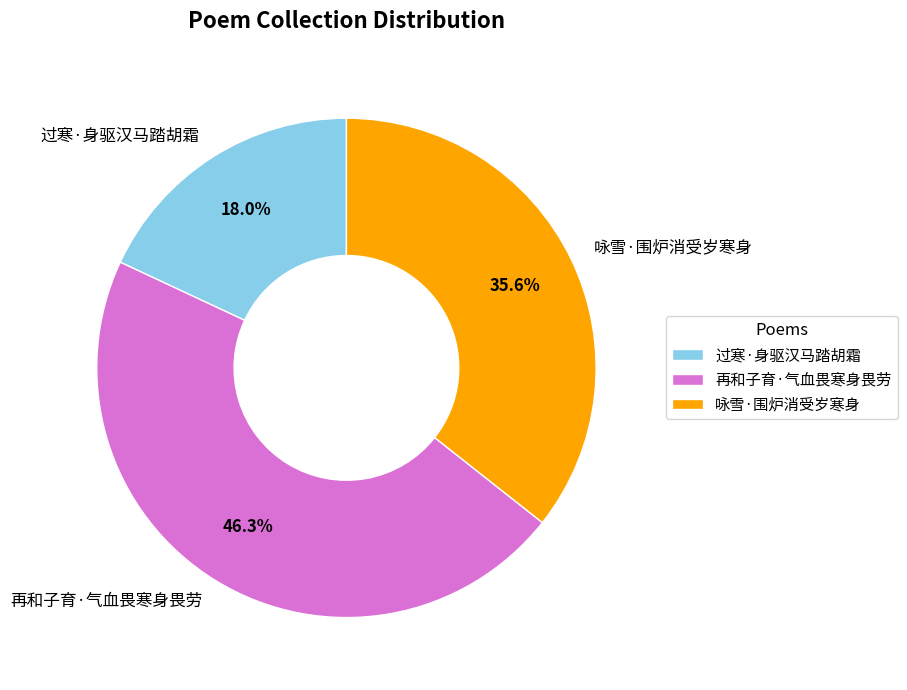

Which category has the biggest portion of the pie?

再和子育·气血畏寒身畏劳